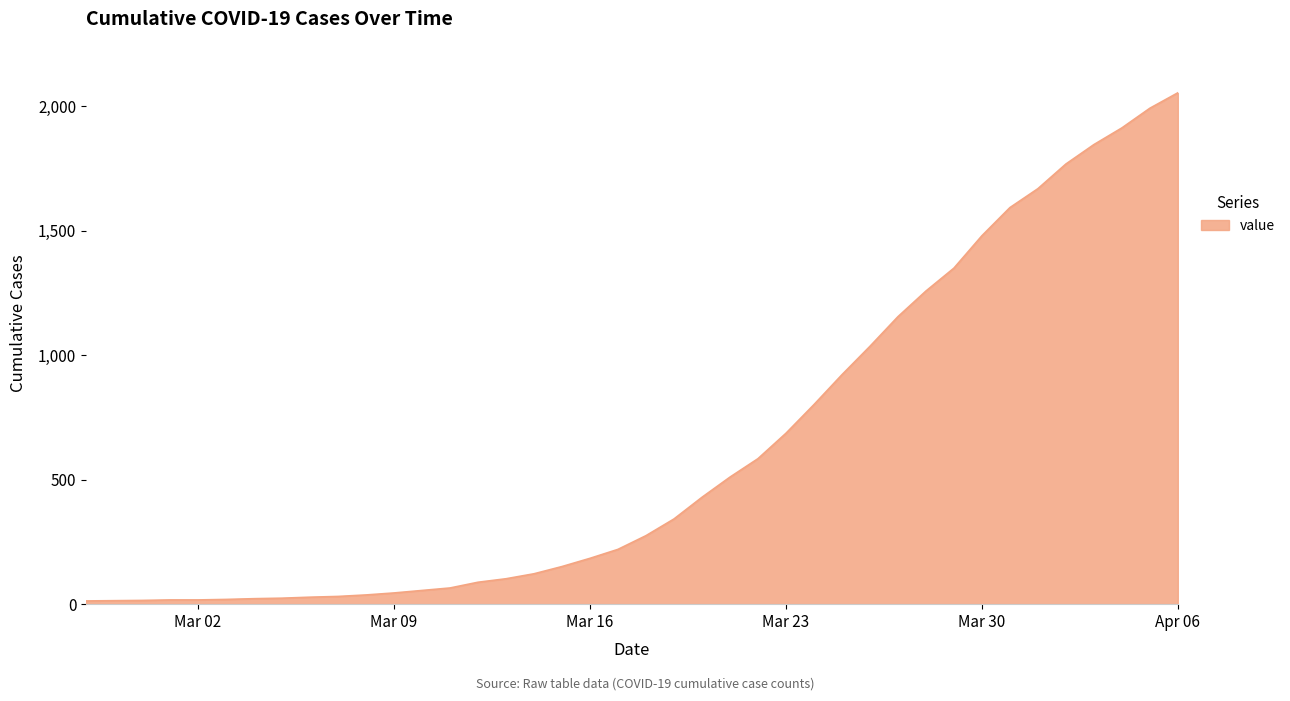

What is the greatest value displayed?

2053